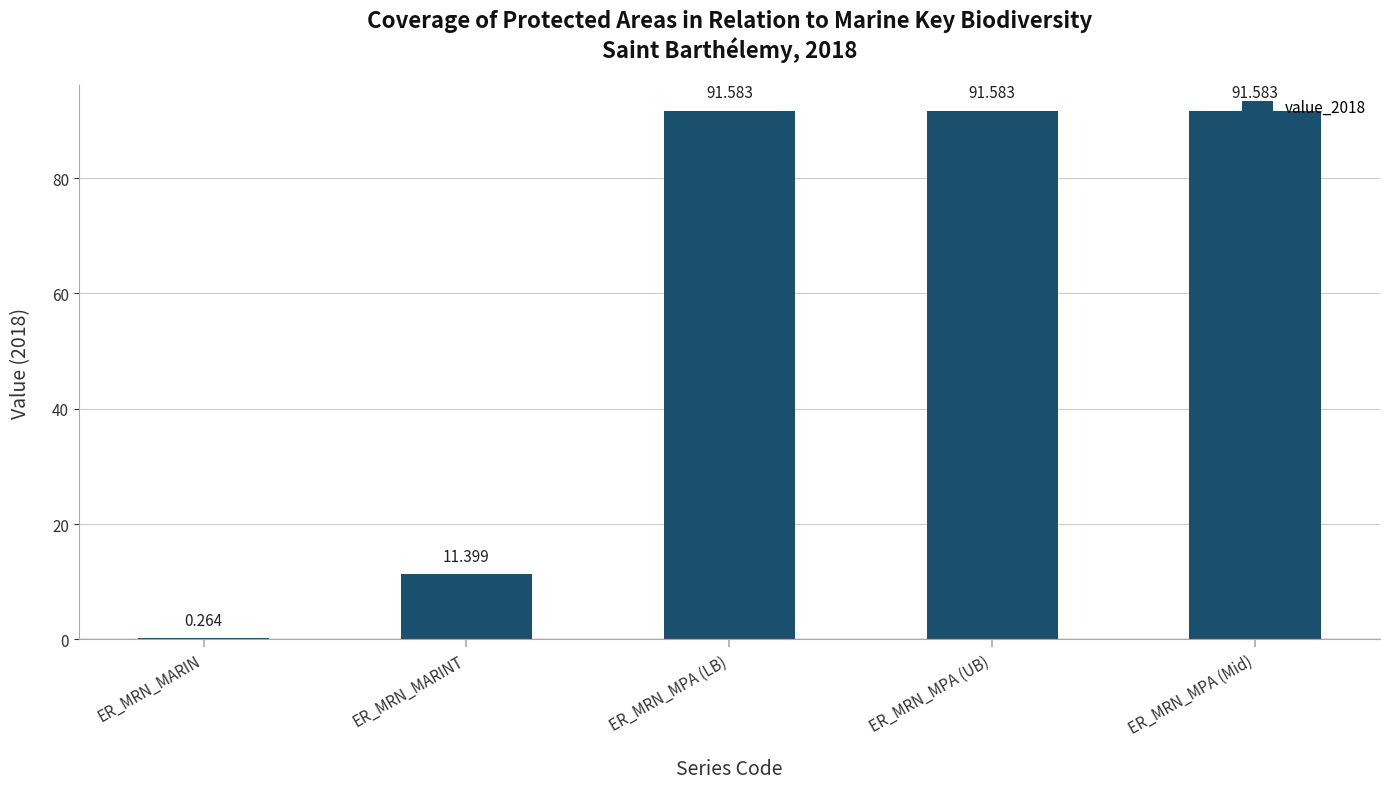

What is the sum of all values?

286.4